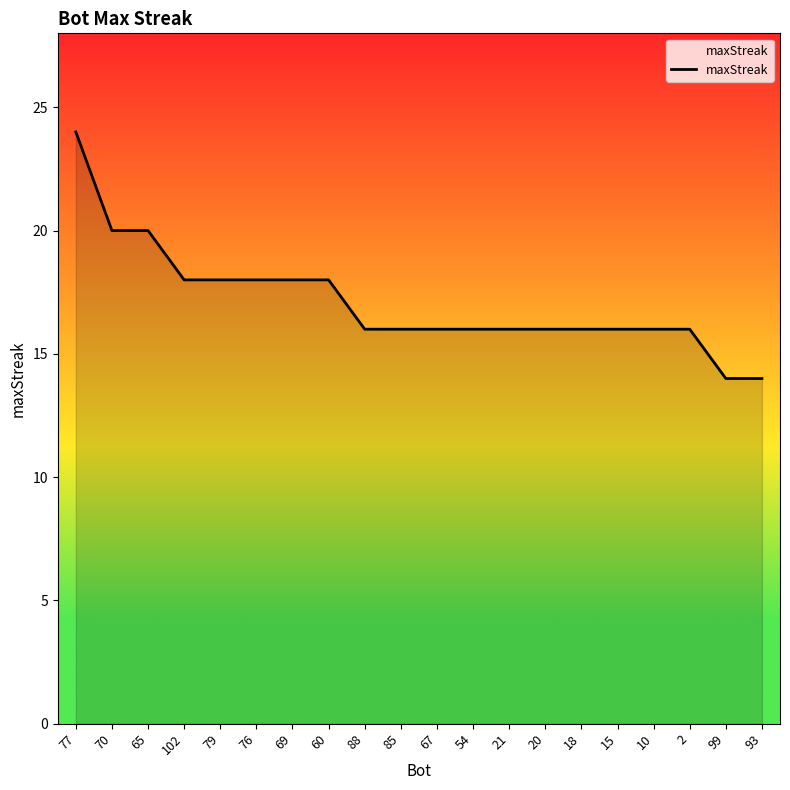

What is the greatest value displayed?

24